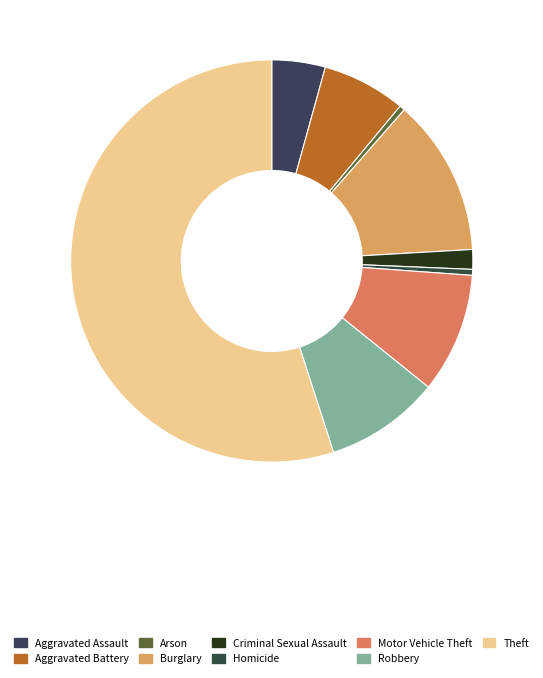

How many segments does this pie chart have?

9